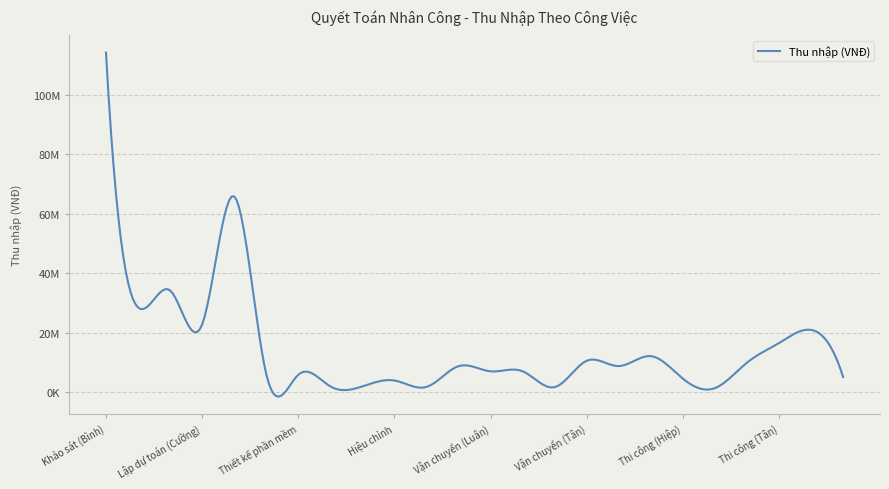

Does the chart have visible grid lines?

Yes